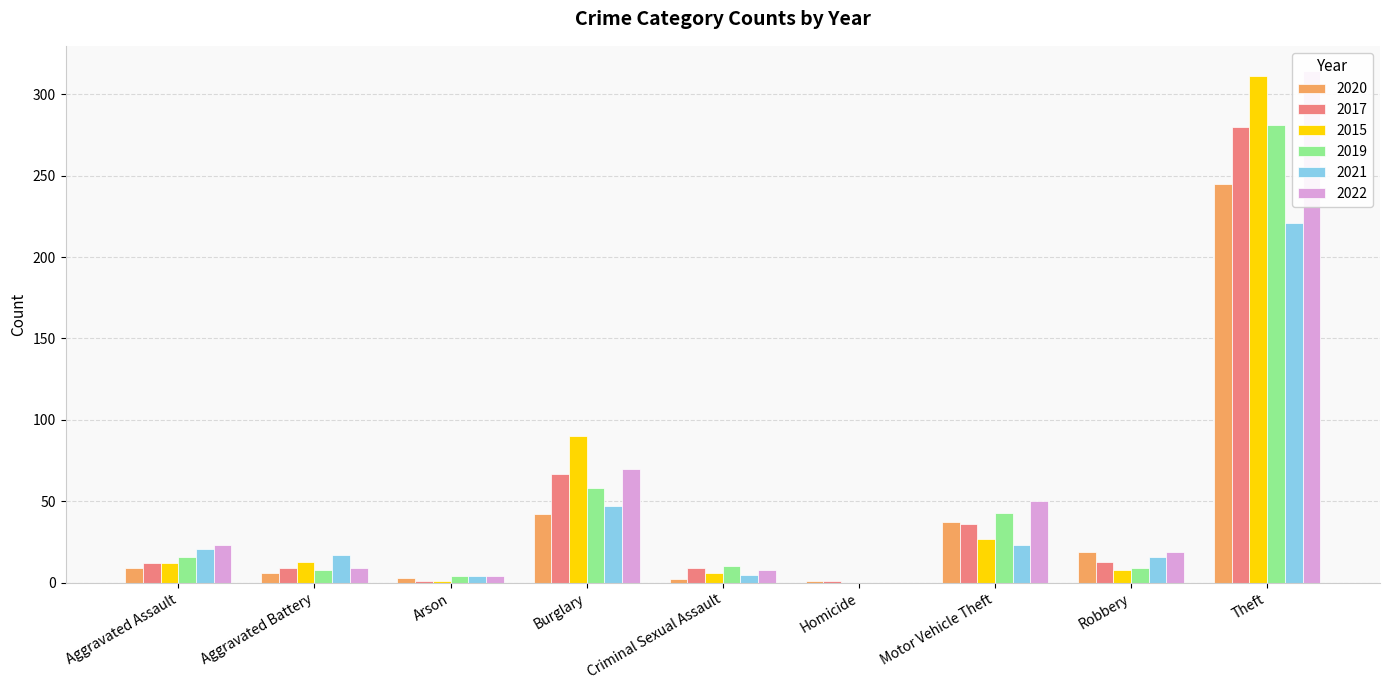

Reading left to right, what are all the values shown in this chart?

2020: Aggravated Assault=9	Aggravated Battery=6	Arson=3	Burglary=42	Criminal Sexual Assault=2	Homicide=1	Motor Vehicle Theft=37	Robbery=19	Theft=245	Total=364
2017: Aggravated Assault=12	Aggravated Battery=9	Arson=1	Burglary=67	Criminal Sexual Assault=9	Homicide=1	Motor Vehicle Theft=36	Robbery=13	Theft=280	Total=428
2015: Aggravated Assault=12	Aggravated Battery=13	Arson=1	Burglary=90	Criminal Sexual Assault=6	Homicide=0	Motor Vehicle Theft=27	Robbery=8	Theft=311	Total=468
2019: Aggravated Assault=16	Aggravated Battery=8	Arson=4	Burglary=58	Criminal Sexual Assault=10	Homicide=0	Motor Vehicle Theft=43	Robbery=9	Theft=281	Total=429
2021: Aggravated Assault=21	Aggravated Battery=17	Arson=4	Burglary=47	Criminal Sexual Assault=5	Homicide=0	Motor Vehicle Theft=23	Robbery=16	Theft=221	Total=354
2022: Aggravated Assault=23	Aggravated Battery=9	Arson=4	Burglary=70	Criminal Sexual Assault=8	Homicide=0	Motor Vehicle Theft=50	Robbery=19	Theft=314	Total=497